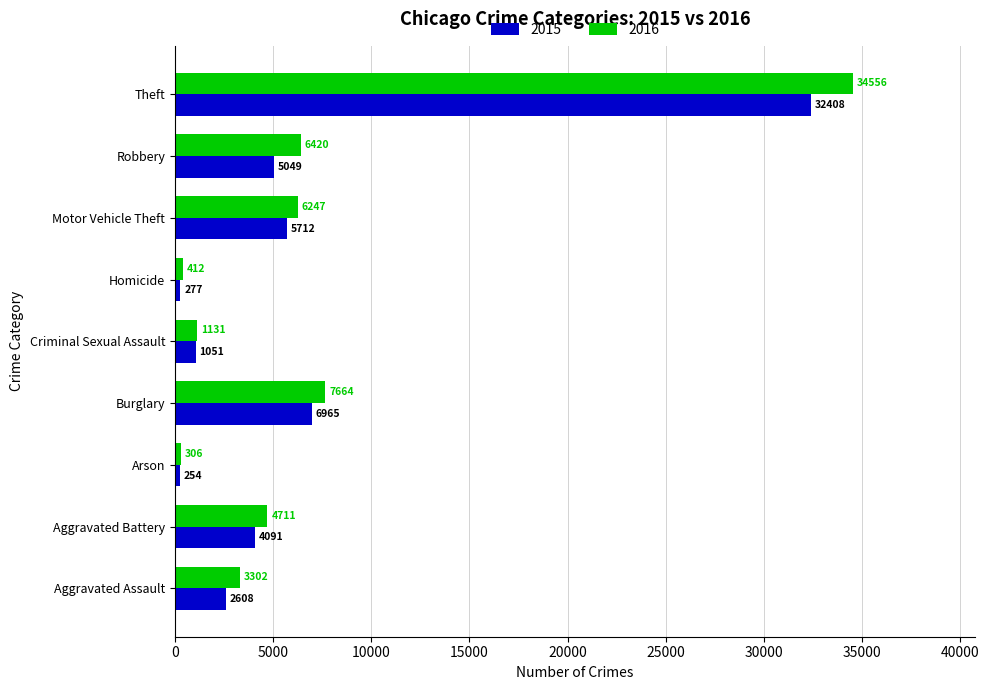

What is the spread (max minus min) of values at Robbery?

1371